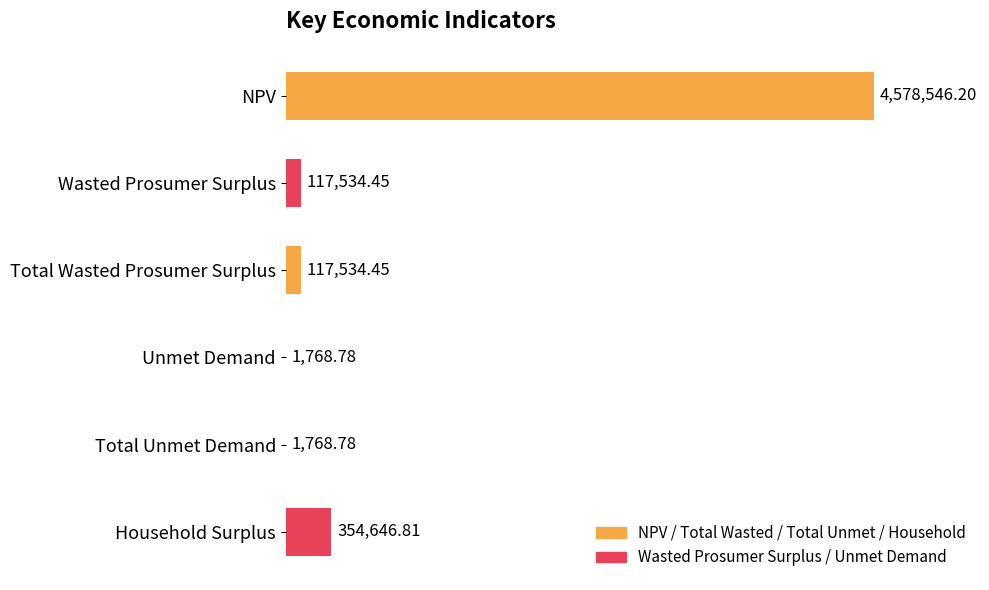

List the labels in order of value, largest first.

NPV, Household Surplus, Wasted Prosumer Surplus, Total Wasted Prosumer Surplus, Unmet Demand, Total Unmet Demand